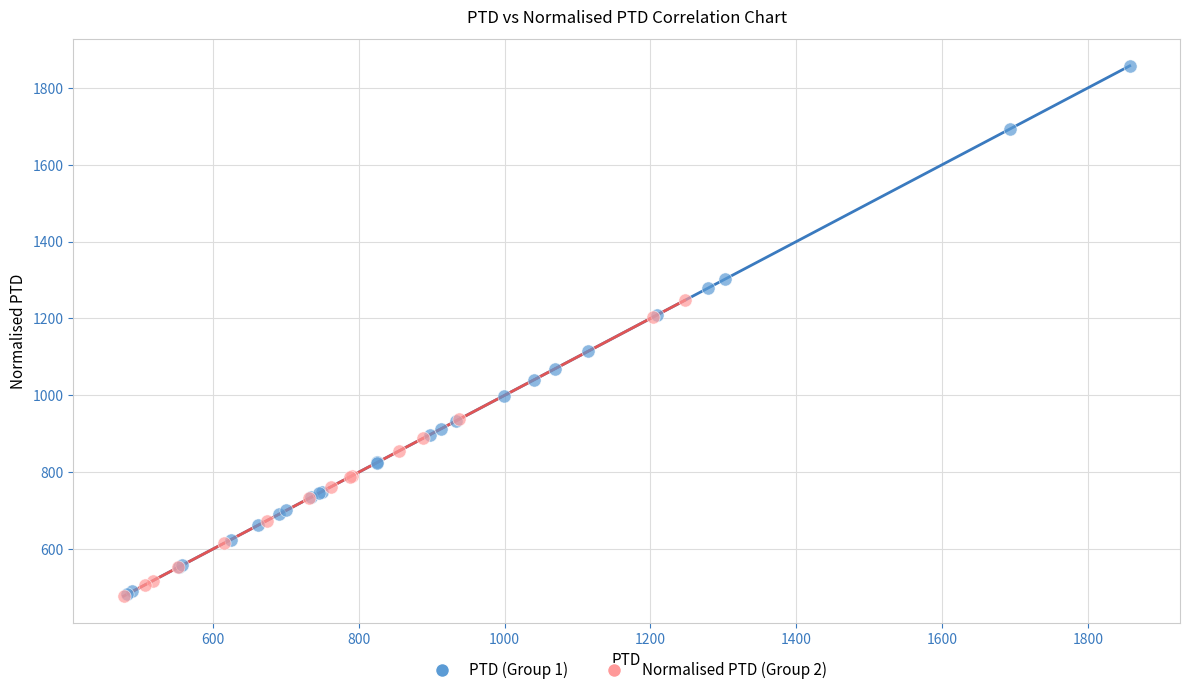

Which series has the widest spread of Y values?

PTD (Group 1)